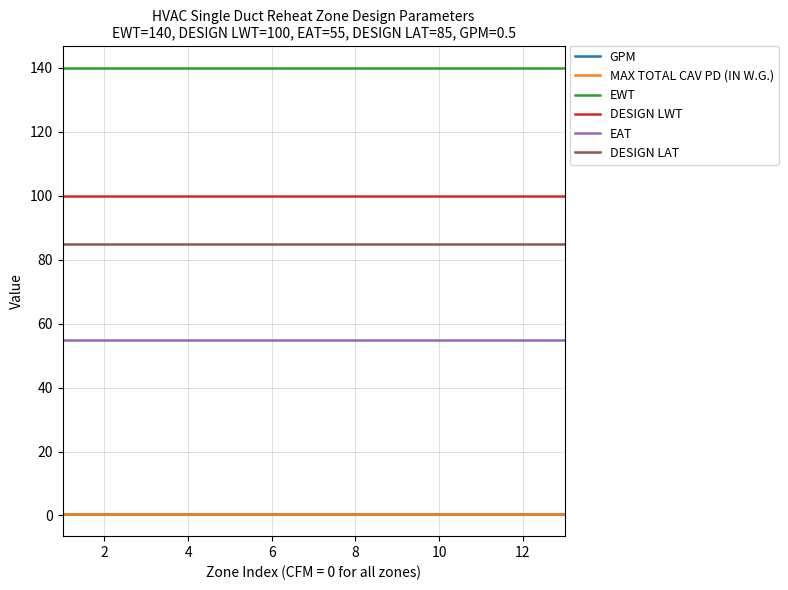

Does the chart have visible grid lines?

Yes